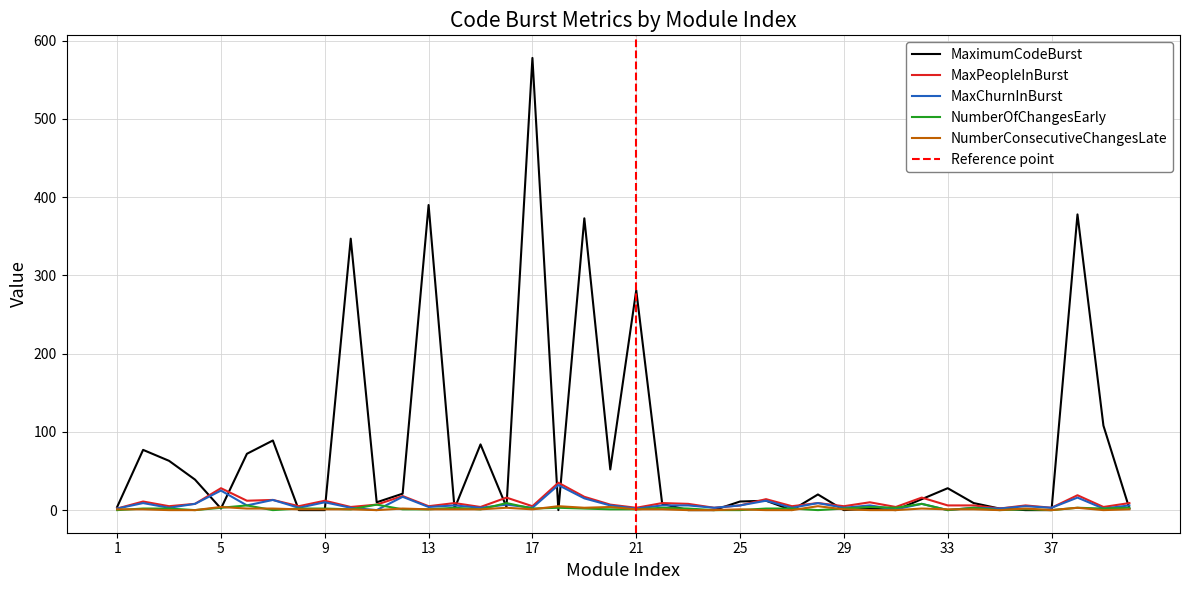

What is the difference between the highest and lowest values at 20?

51